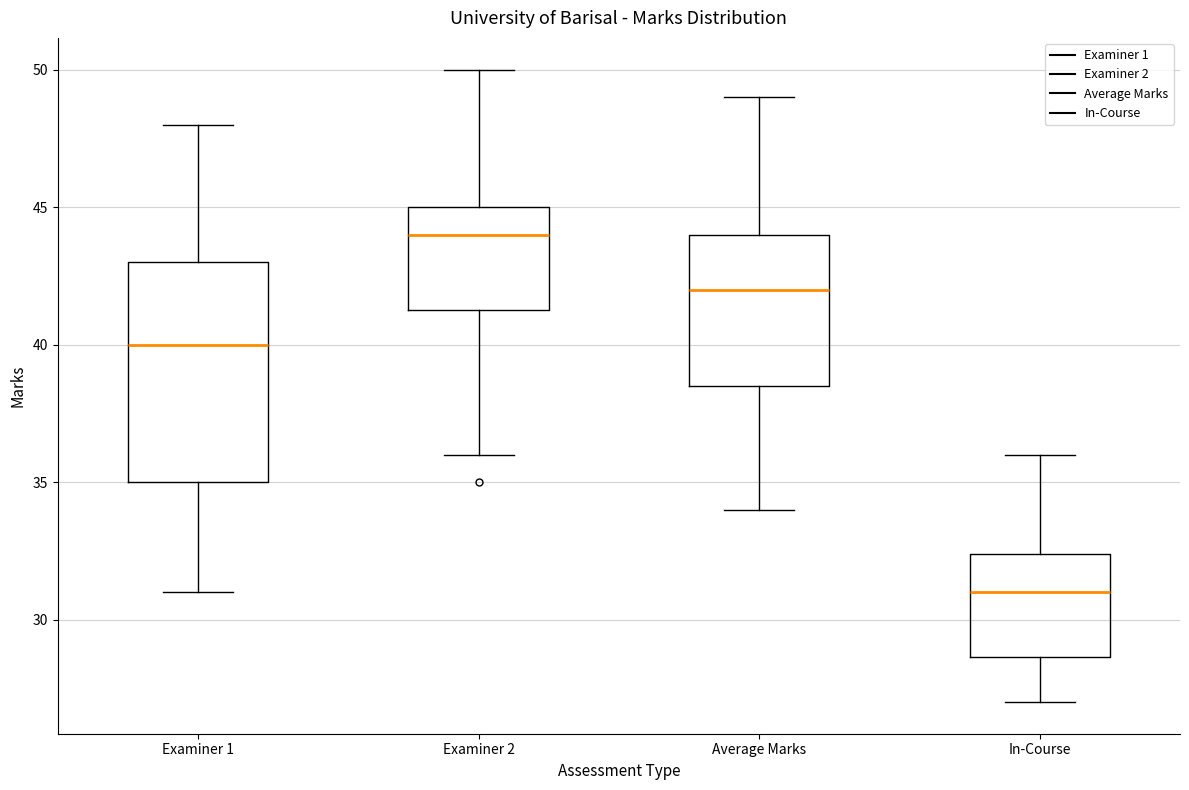

Reading left to right, transcribe this box plot: for each box, give where its median line is, the range the box spans, and where its two whiskers end, as read against the y-axis. The values are not printed on the chart, so give them approximately, as read against the axis.

Examiner 1: median 40.0, box 35.0 to 43.0, whiskers 31.0 to 48.0
Examiner 2: median 44.0, box 41.5 to 45.0, whiskers 36.0 to 50.0
Average Marks: median 42.0, box 38.5 to 44.0, whiskers 34.0 to 49.0
In-Course: median 31.0, box 28.5 to 32.5, whiskers 27.0 to 36.0